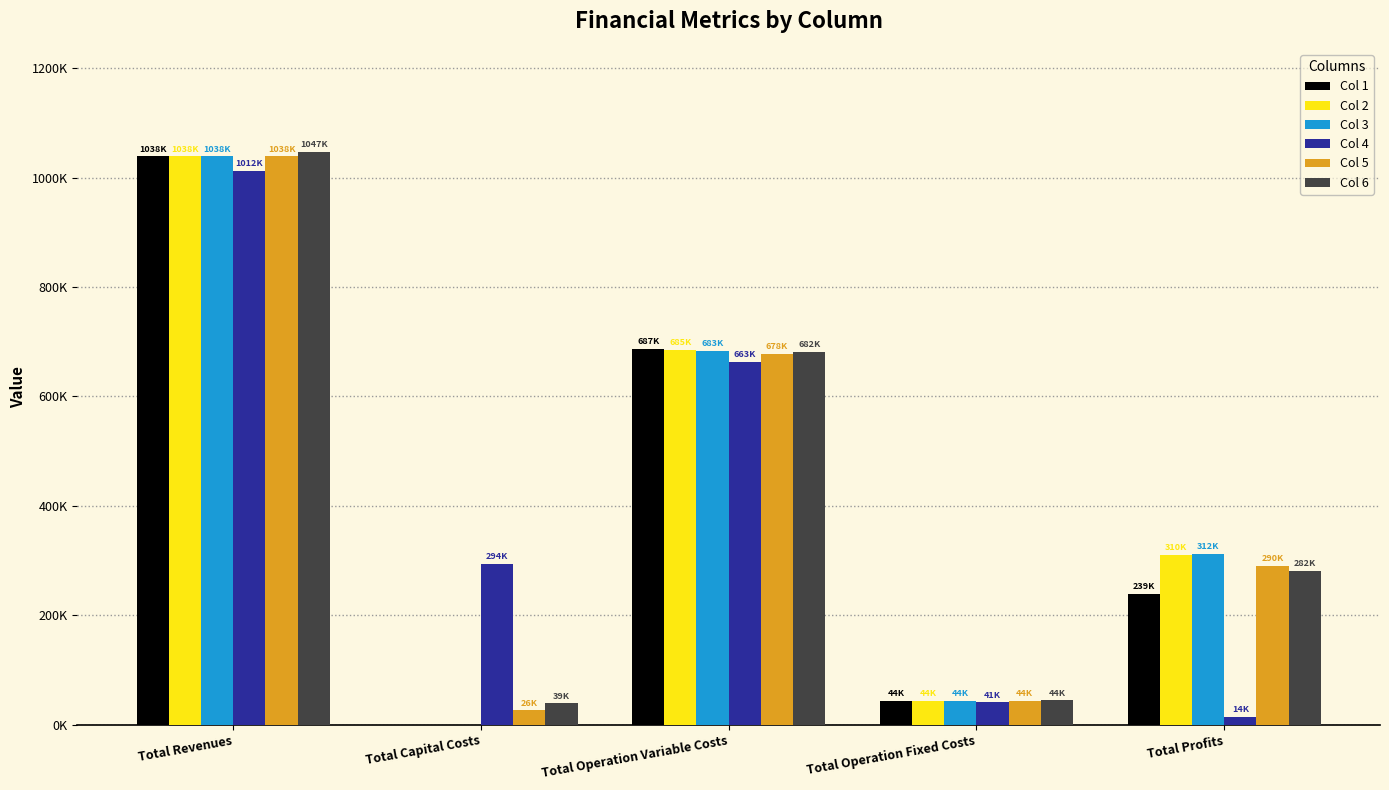

Is it true that Col 4 equals 1605252.6 at Total Revenues?

False